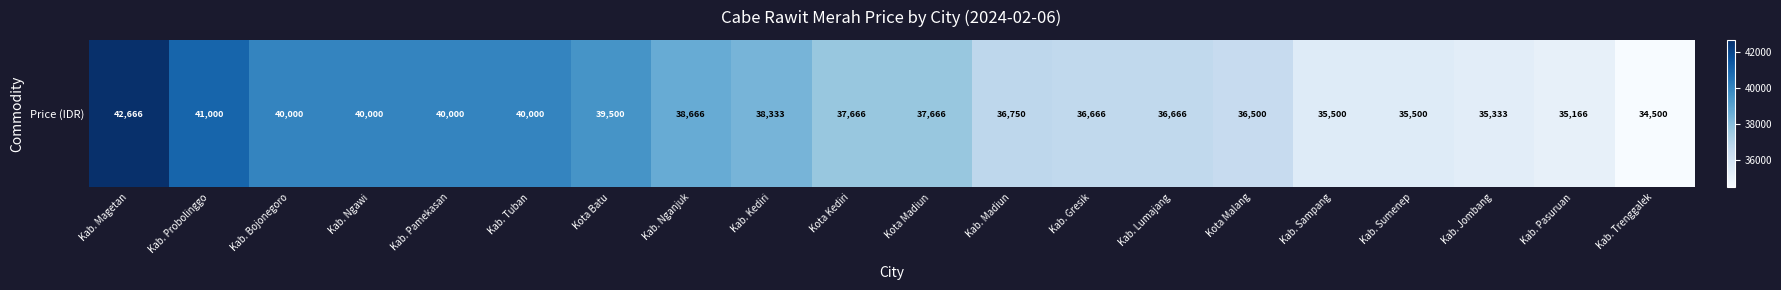

What is the average value?

37904